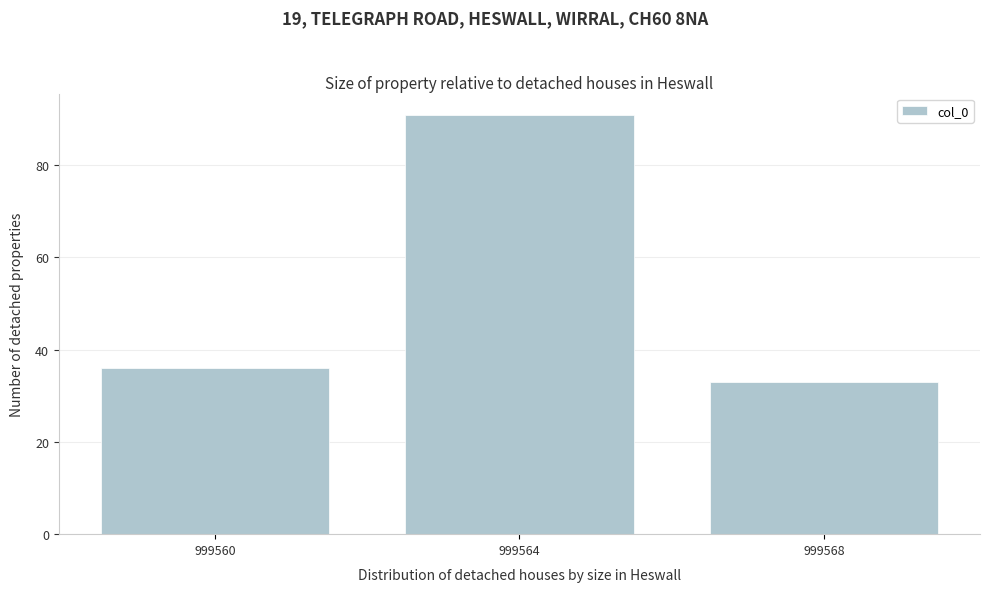

Reading left to right, transcribe all the data shown in this chart.

36	91	33